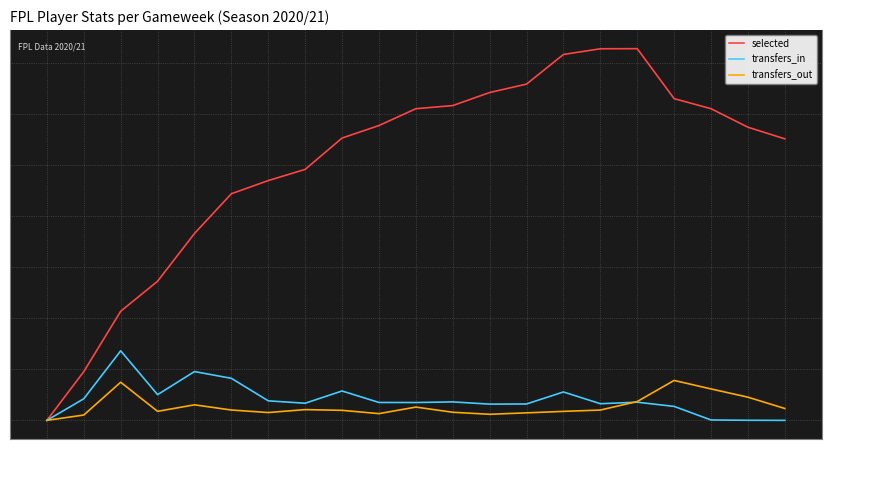

At which label does transfers_out first exceed 4043?

3